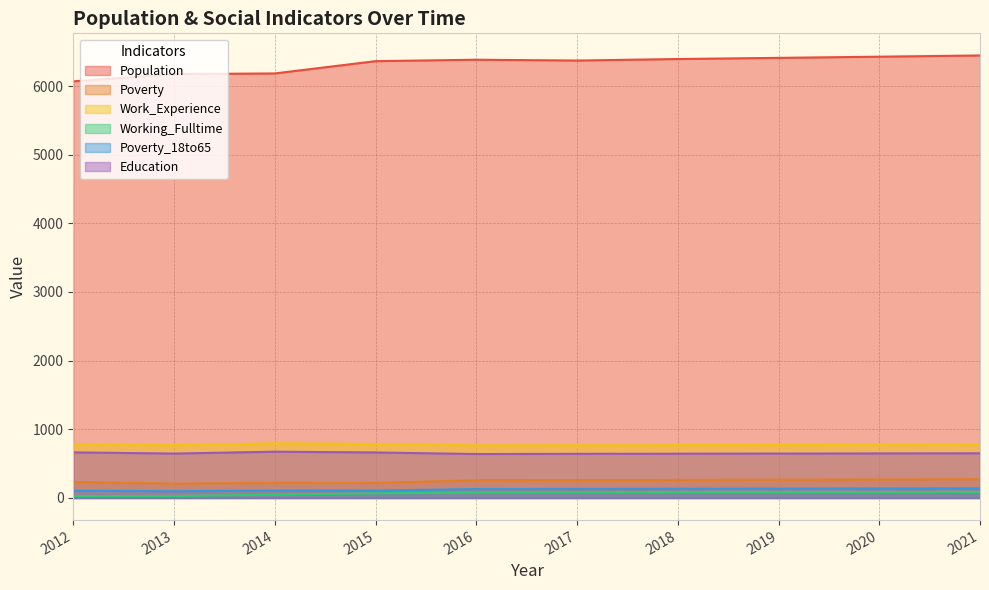

What value does the Work_Experience series have at 2019, to the nearest 5?

770